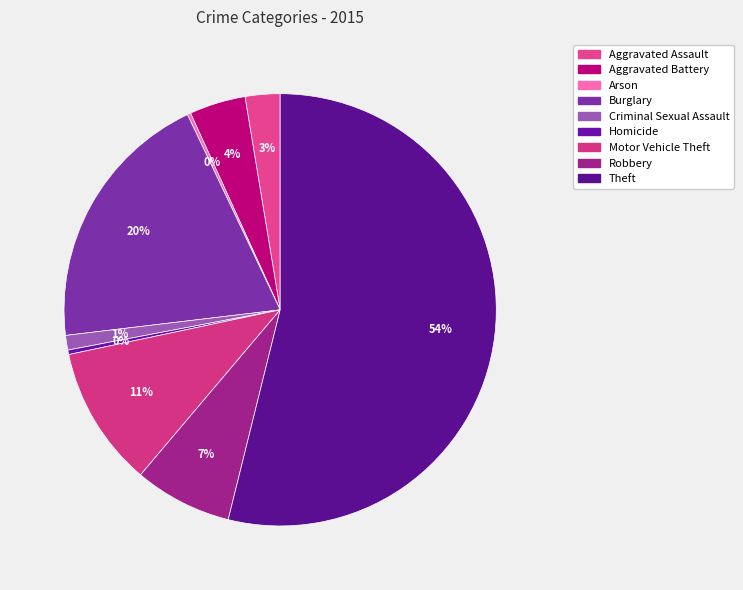

What is the change in value from Aggravated Assault to Homicide?

-27